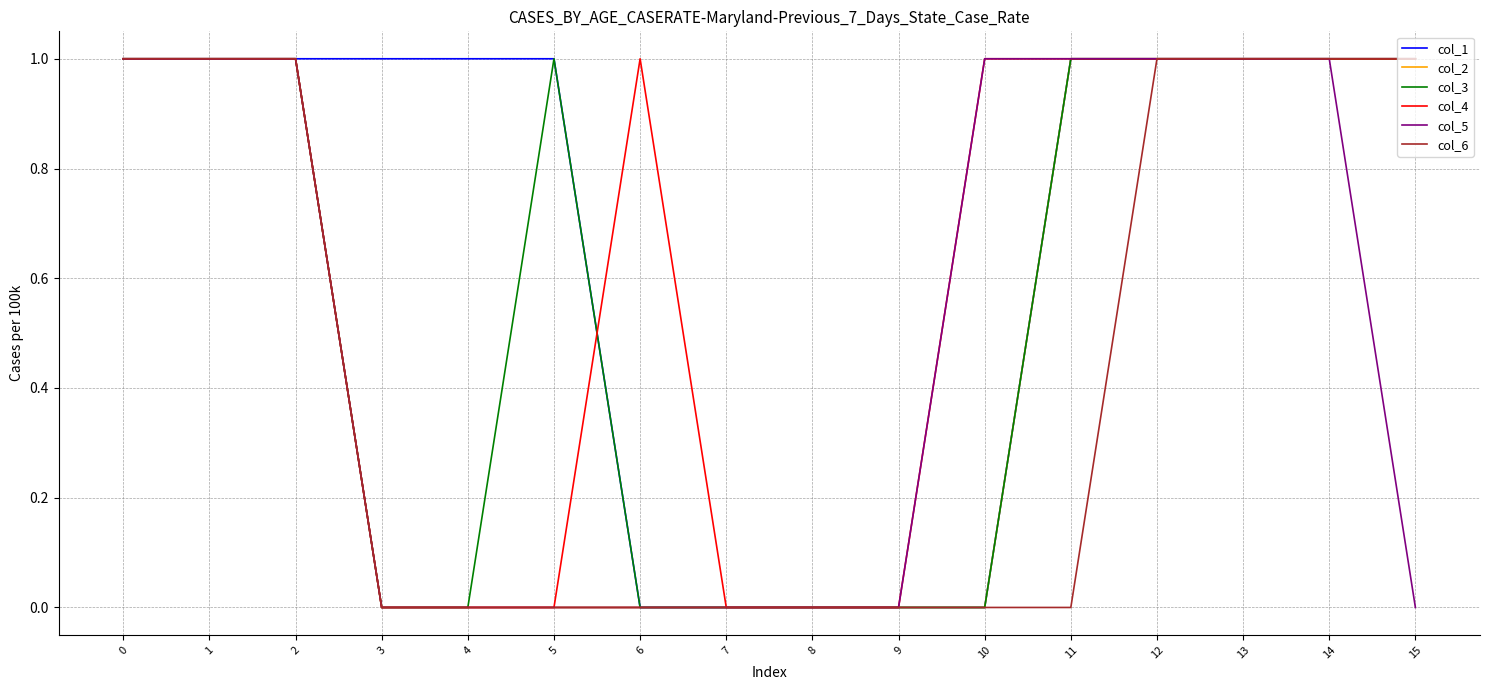

True or false: col_2 has a value of 1 at 4.

False